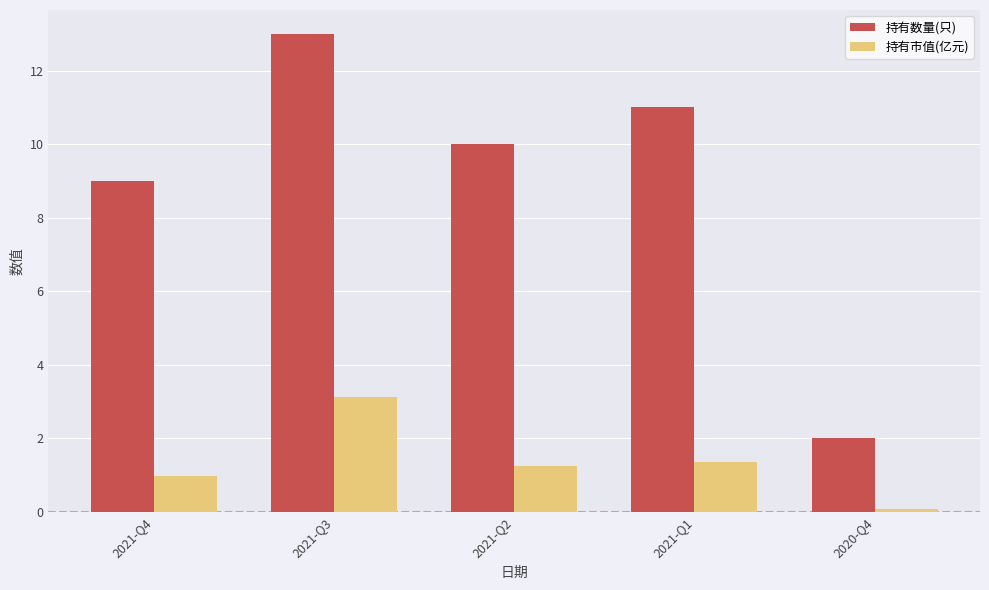

What position from the left is 2021-Q3?

2